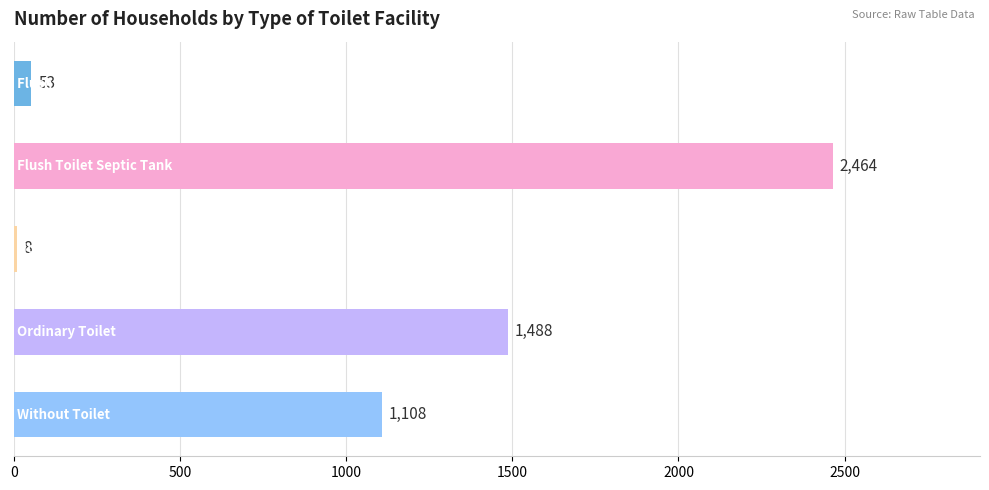

What is the greatest value displayed?

2464